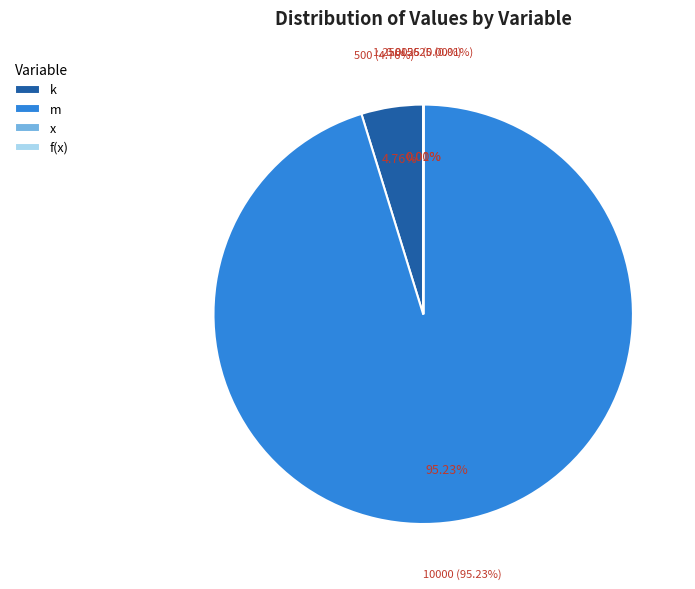

What is the largest slice in the pie chart?

m